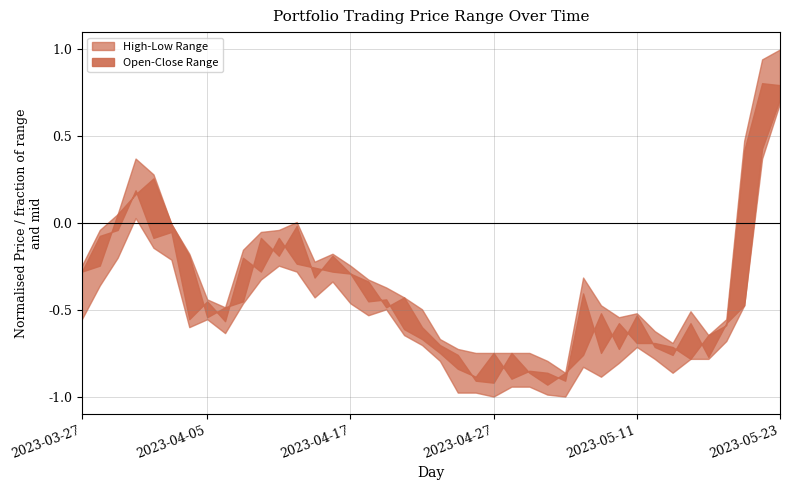

Does the chart display data point markers on the line(s)?

No